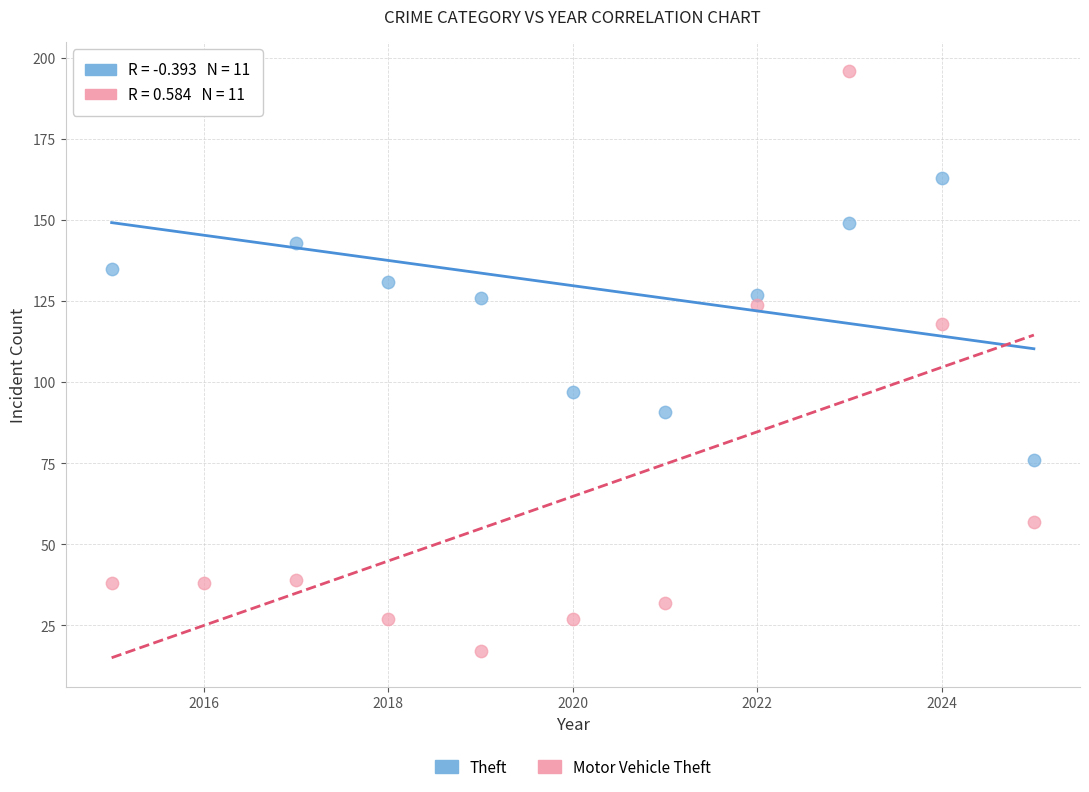

Across all data points, what is the range of X values (max minus min)?

10